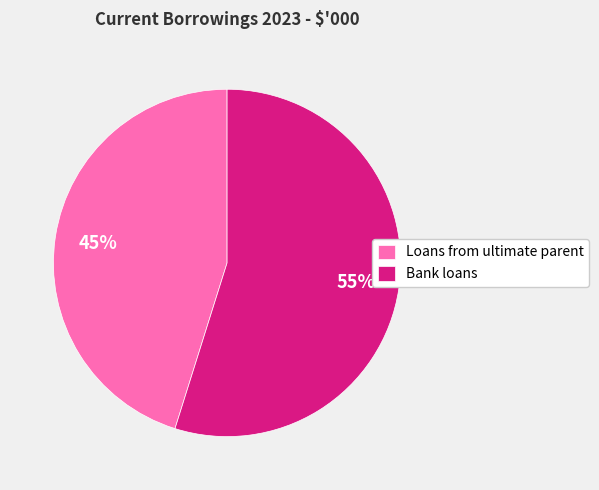

How many slices are in this pie chart?

2